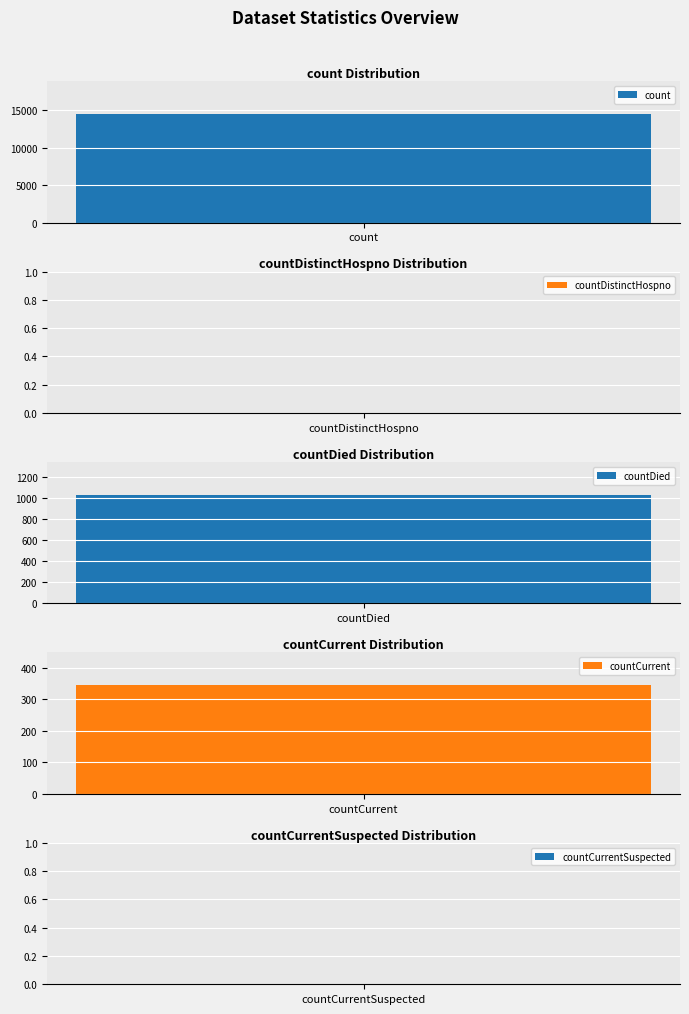

What is the sum of all values?

15866